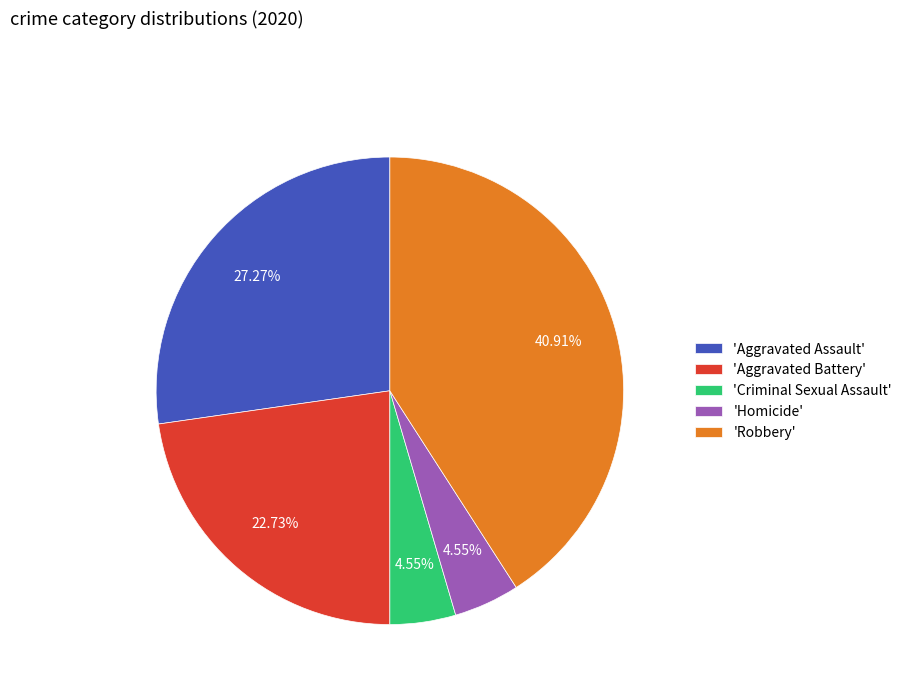

How many slices are in this pie chart?

5